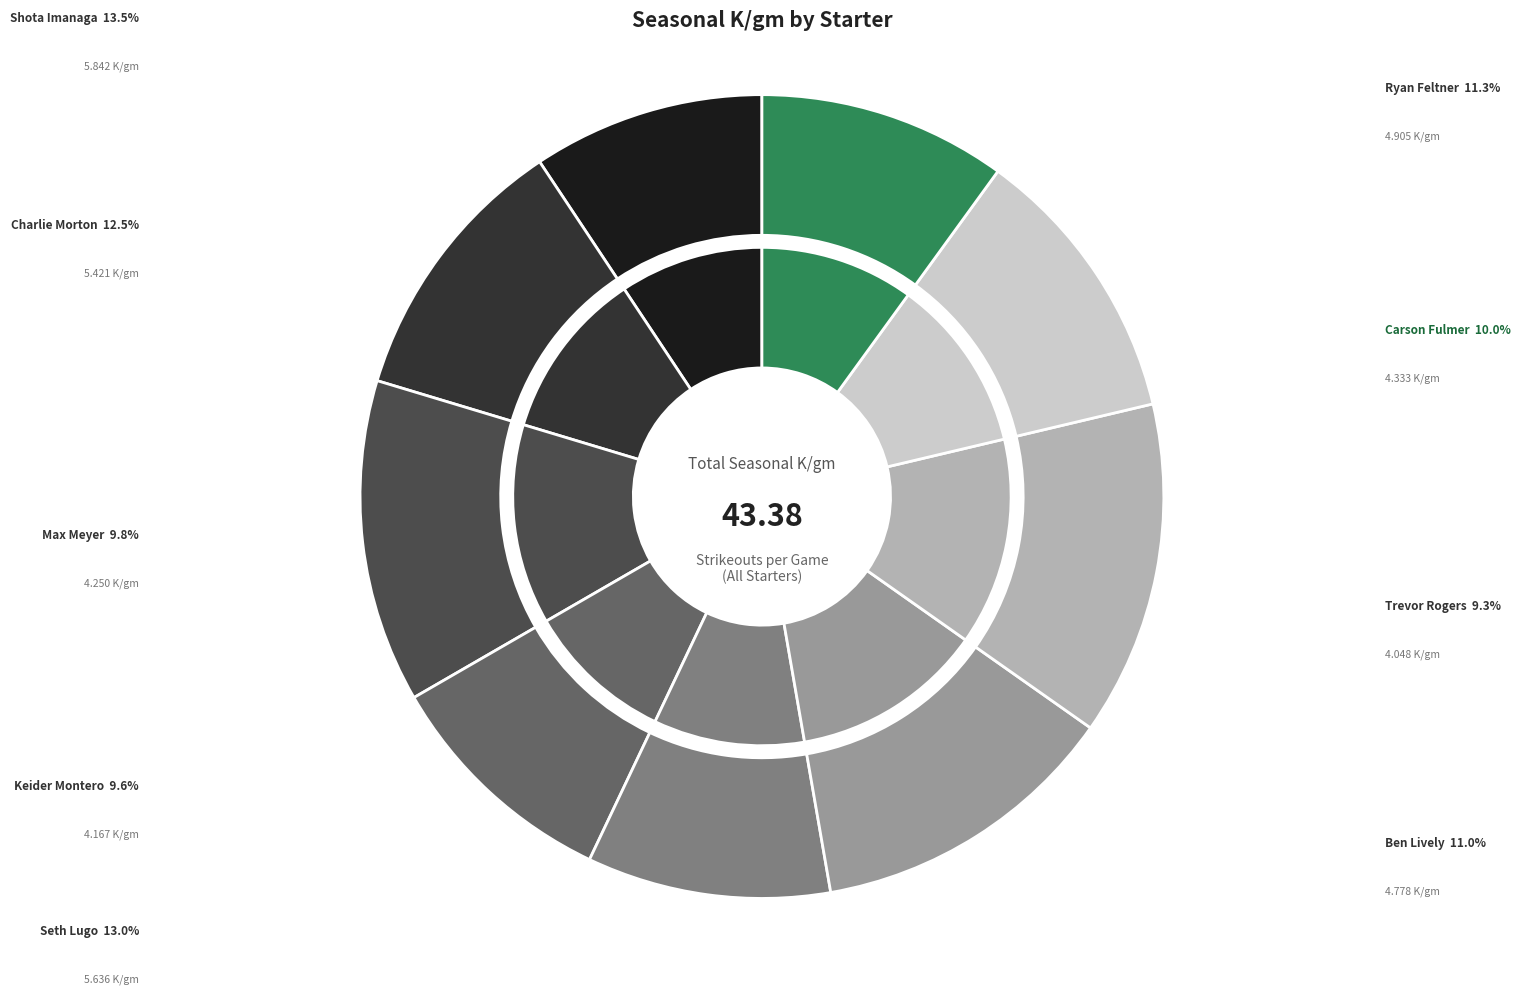

To the nearest percent, what percentage of the pie is Keider Montero?

10%